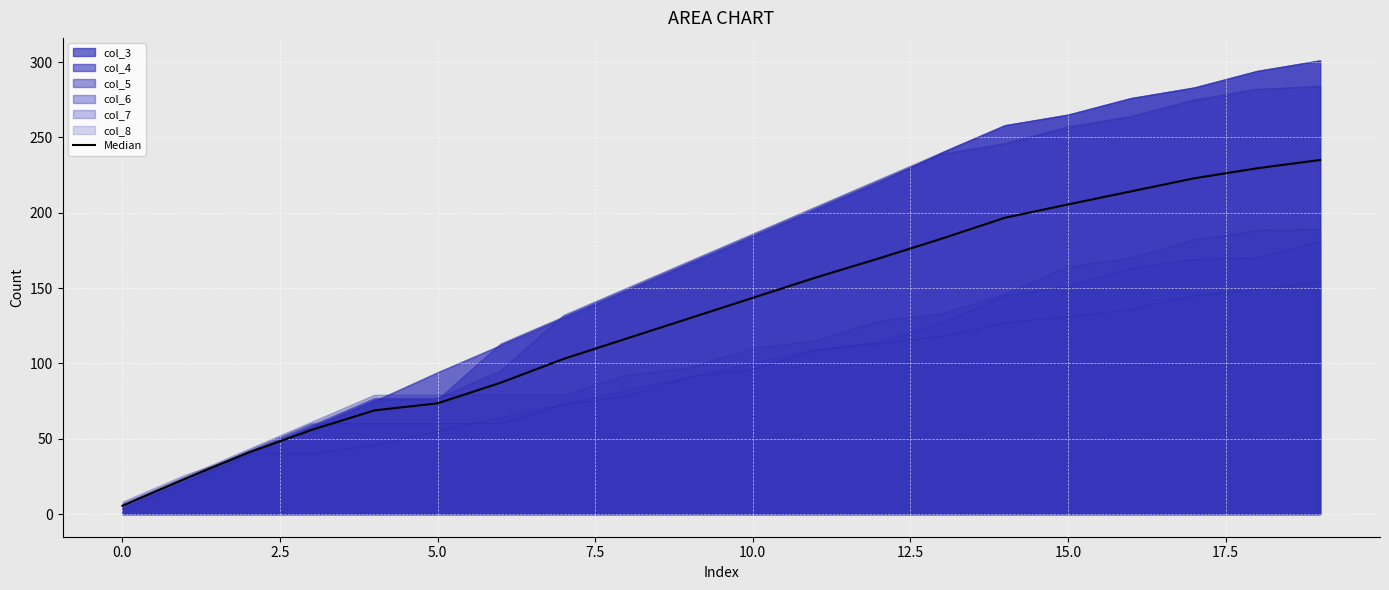

How many data points are less than 143?

10